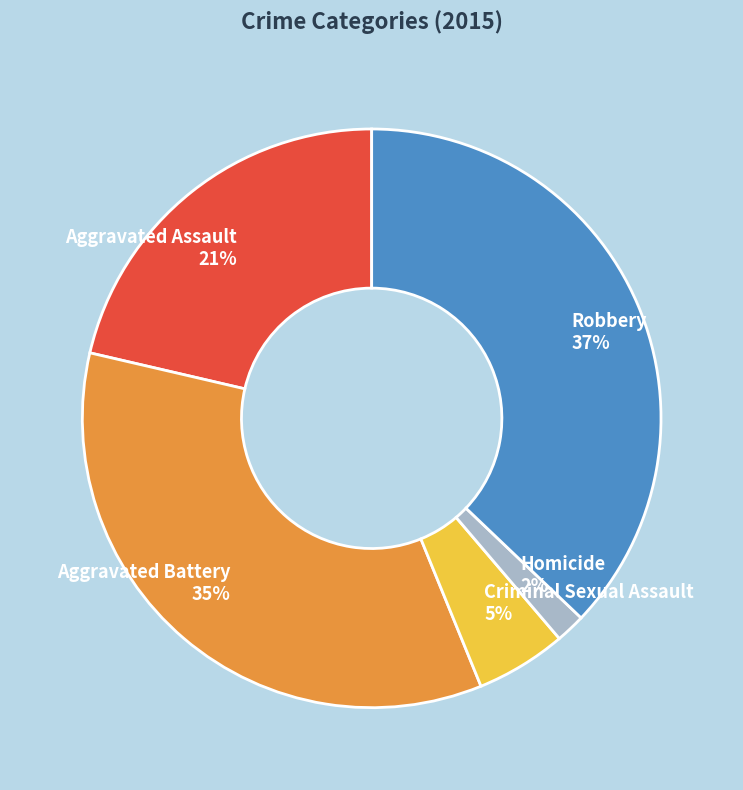

Combined, do Homicide and Aggravated Battery account for over 50%?

No